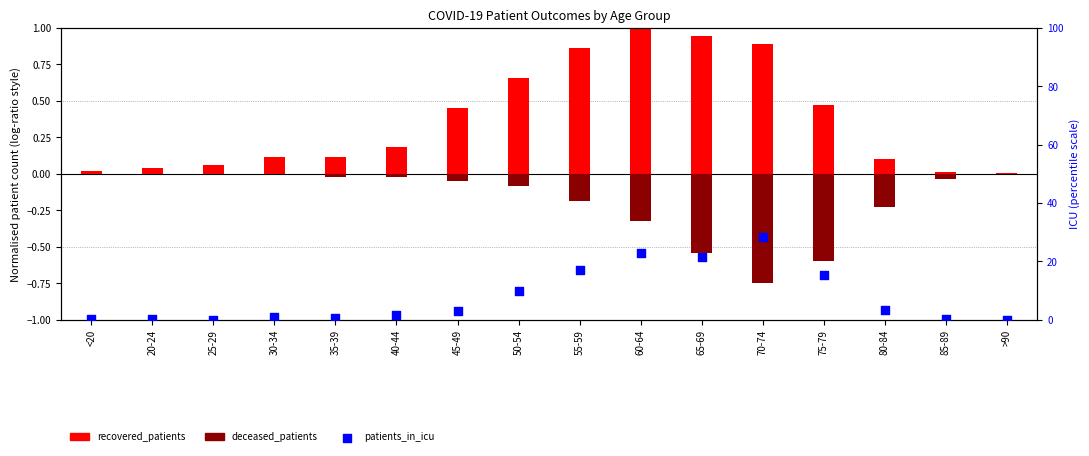

At how many categories does at least one series exceed 28?

1